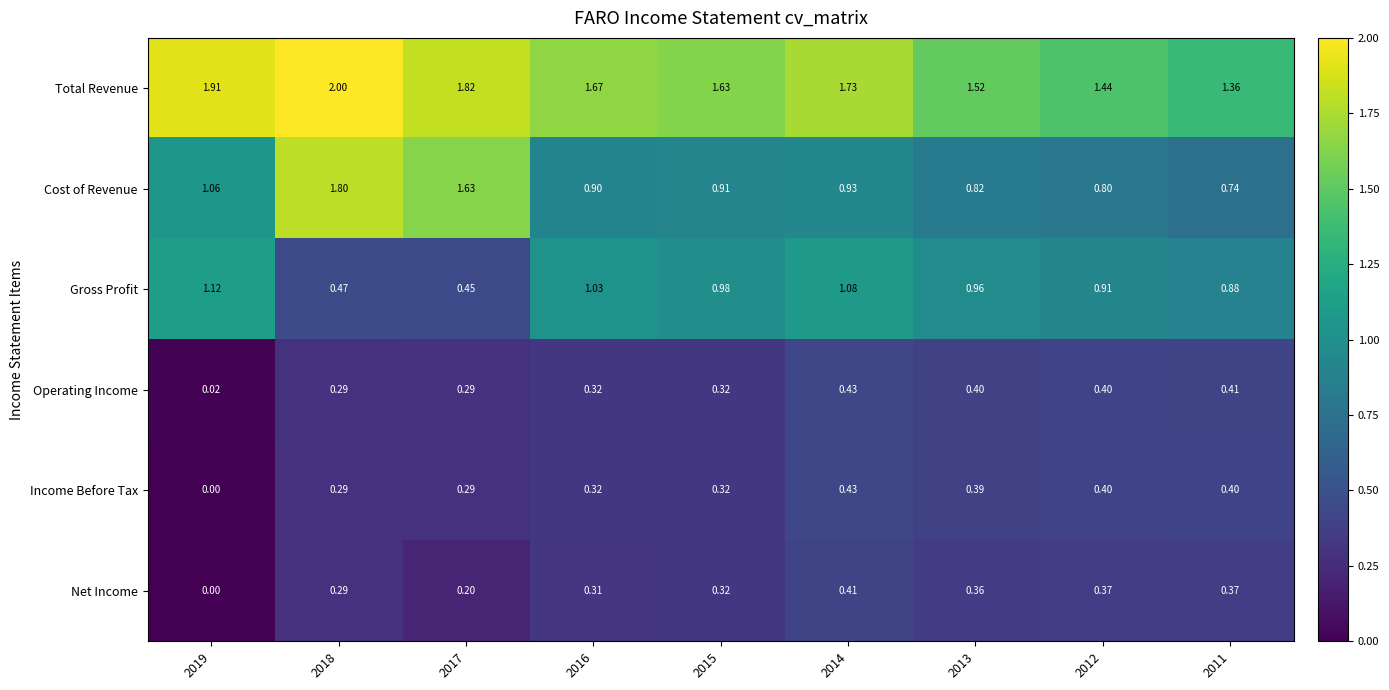

Rank the series at 2013 from lowest to highest value.

Net Income, Income Before Tax, Operating Income, Cost of Revenue, Gross Profit, Total Revenue